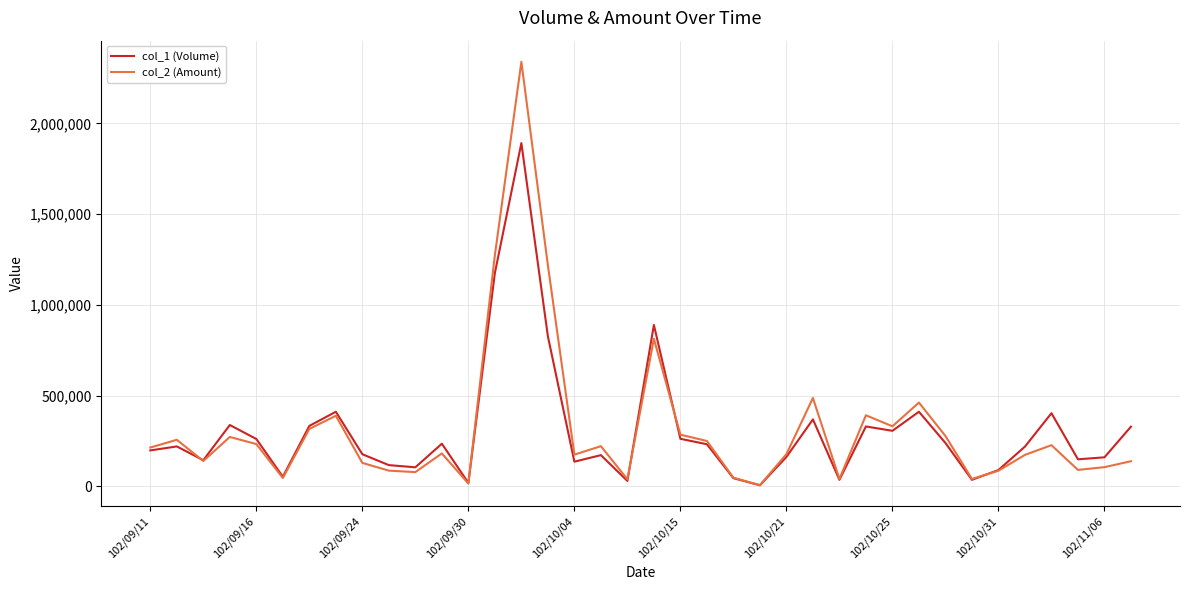

Which series has the largest range (max minus min)?

col_2 (Amount)